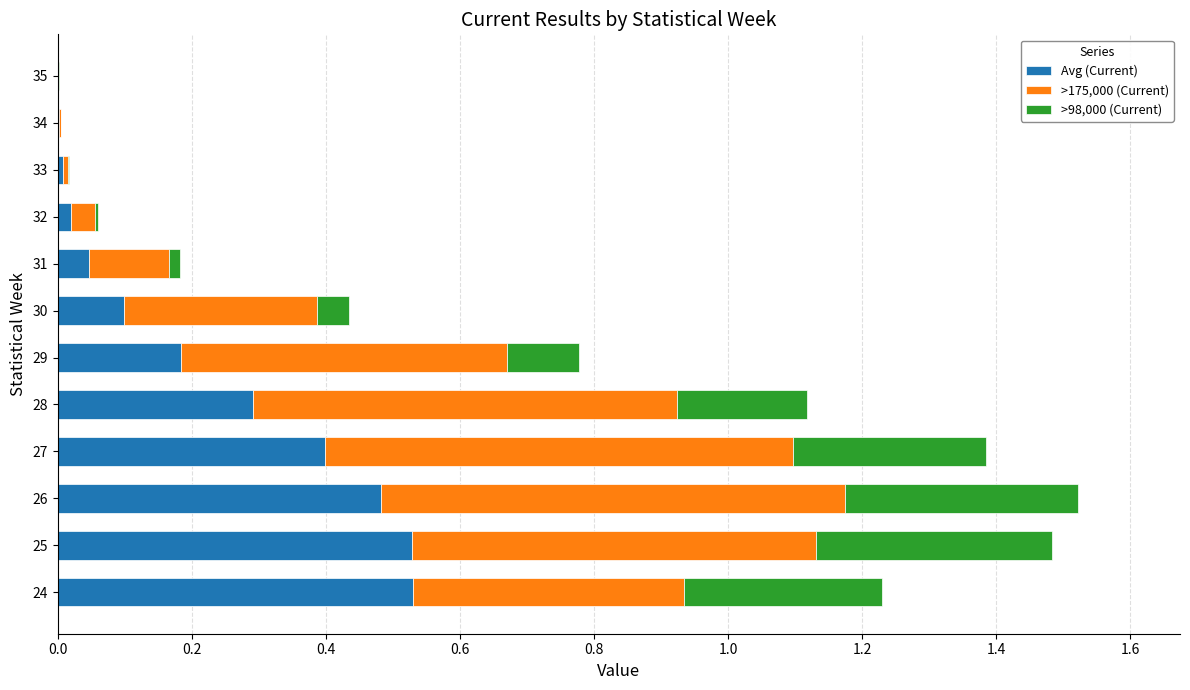

Is it true that Avg (Current) equals 0.2 at 27?

False